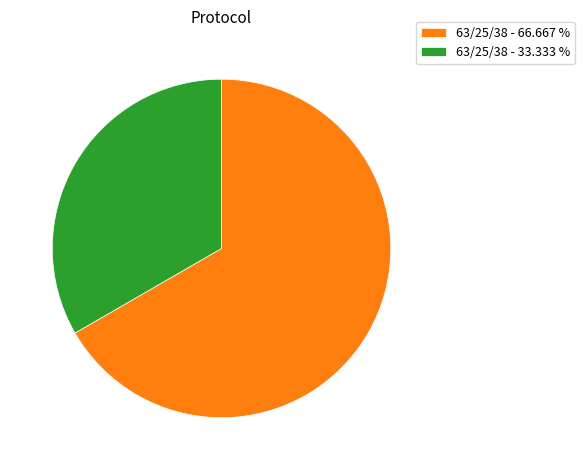

Which category has the smallest portion of the pie?

63/25/38 - 33.333 %